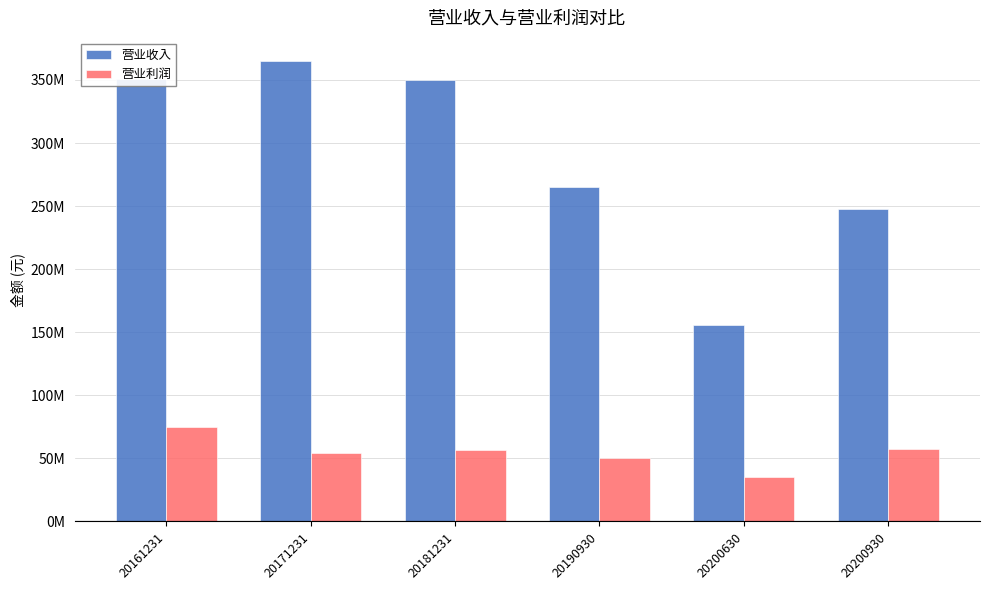

The 营业利润 series shows 74693239.0 at 20161231. True or false?

True